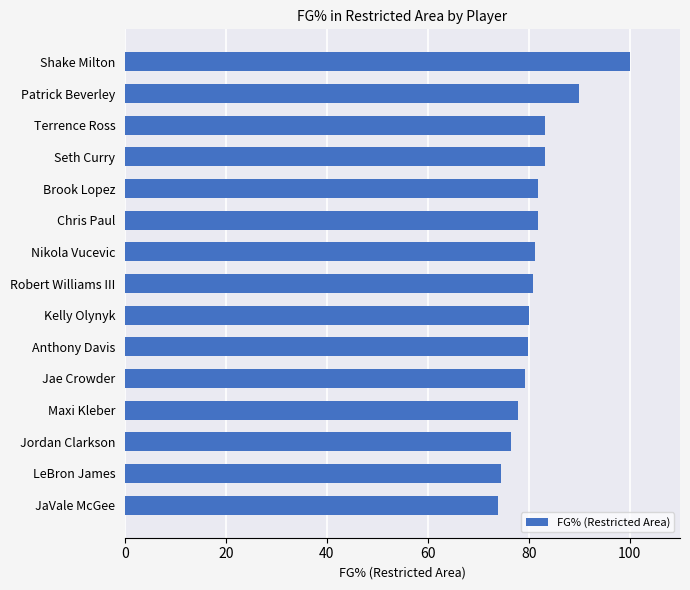

What is the change in value from LeBron James to Maxi Kleber?

+3.2